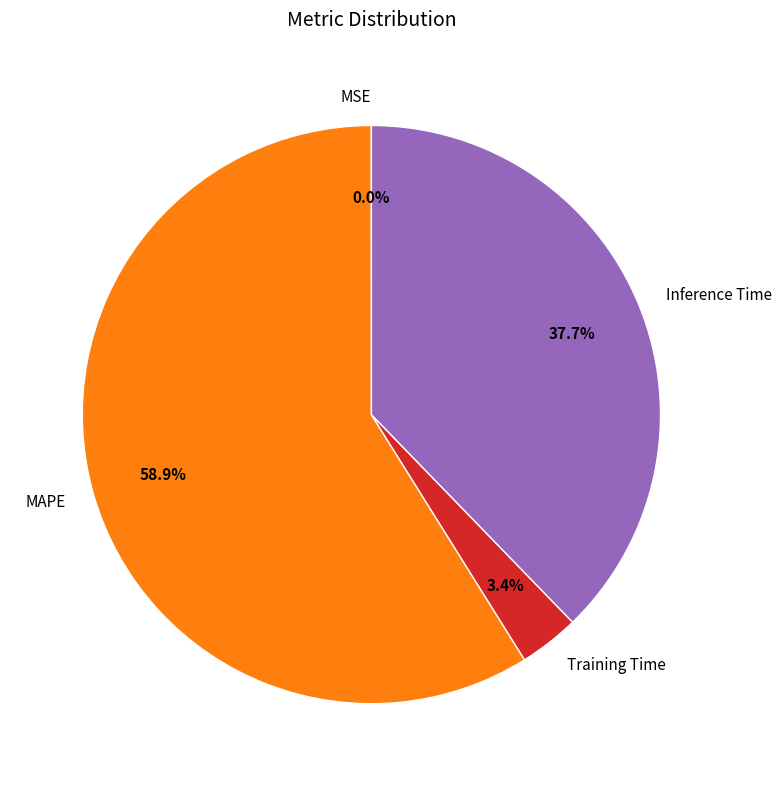

Between Inference Time and MAPE, which is larger?

MAPE